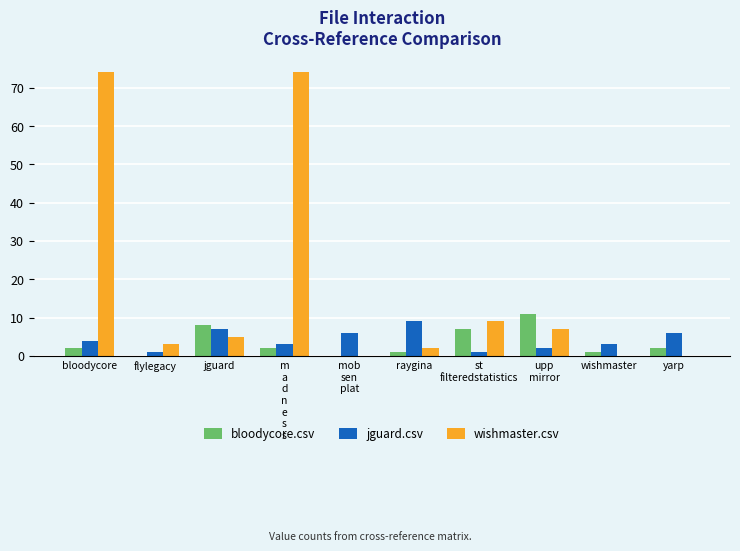

How many distinct data groups are displayed?

3